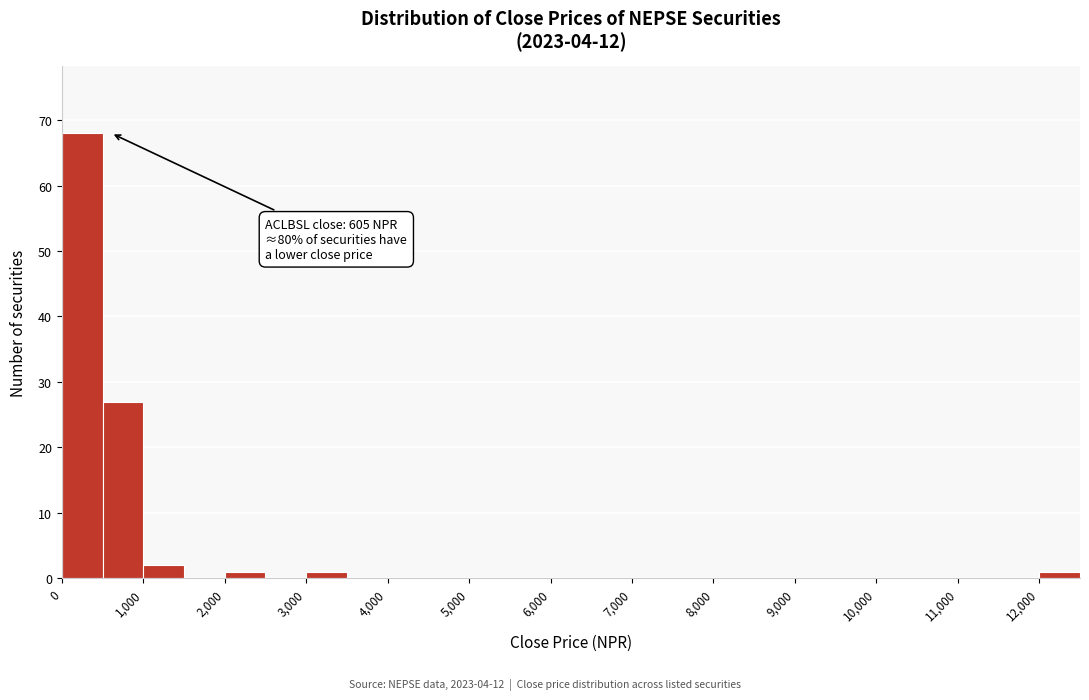

Over which range of the x-axis is the bar tallest?

0 to 500